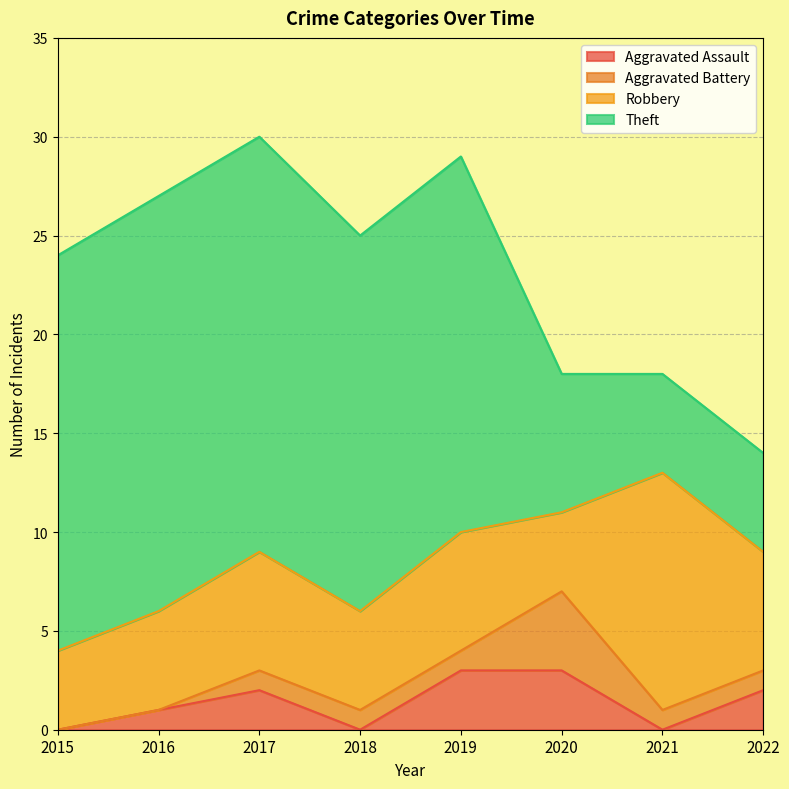

What is the approximate value of Robbery at 2019?

6